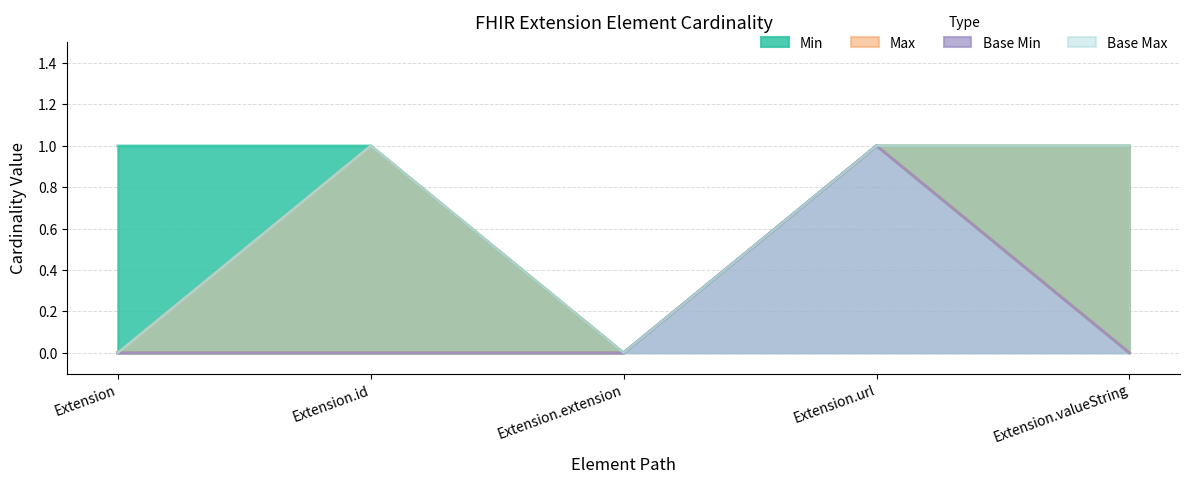

What position from the right is Extension.extension?

3